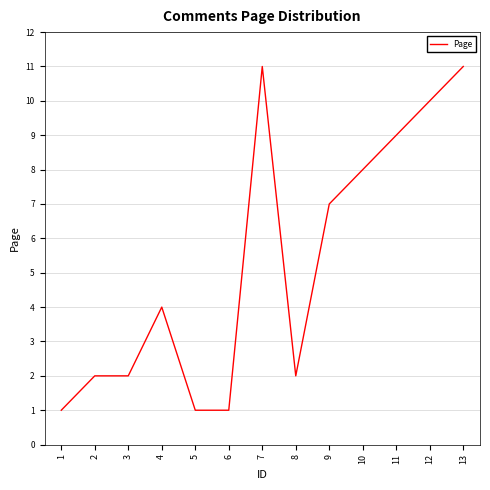

The chart shows a value of 2 at 6. True or false?

False